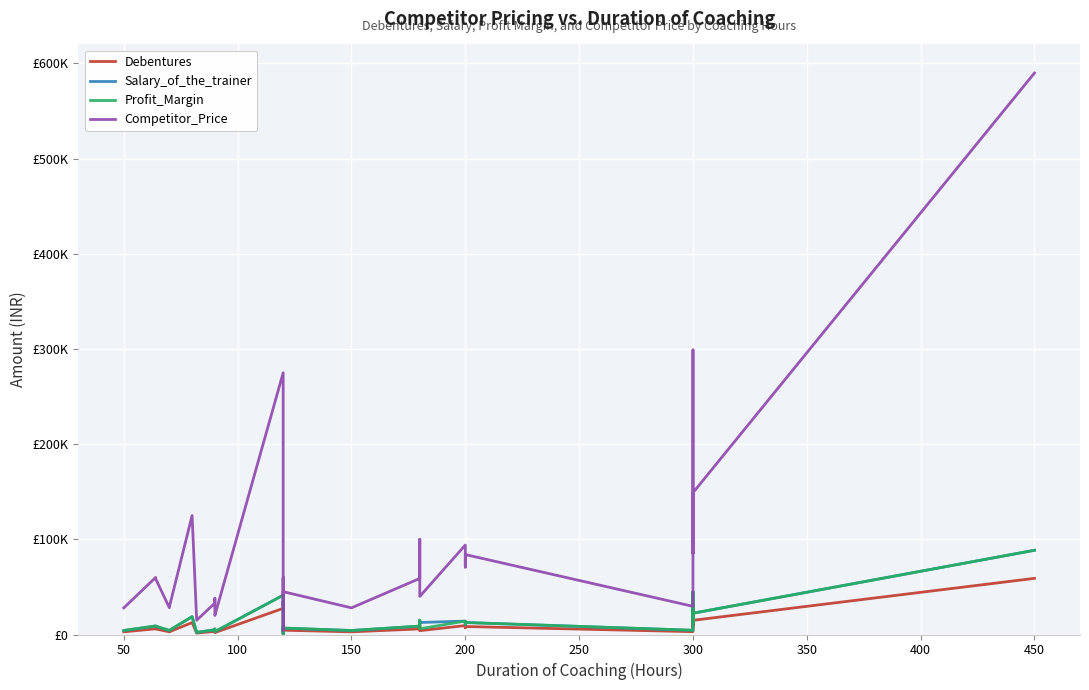

What is the maximum value for Debentures?

59000.0